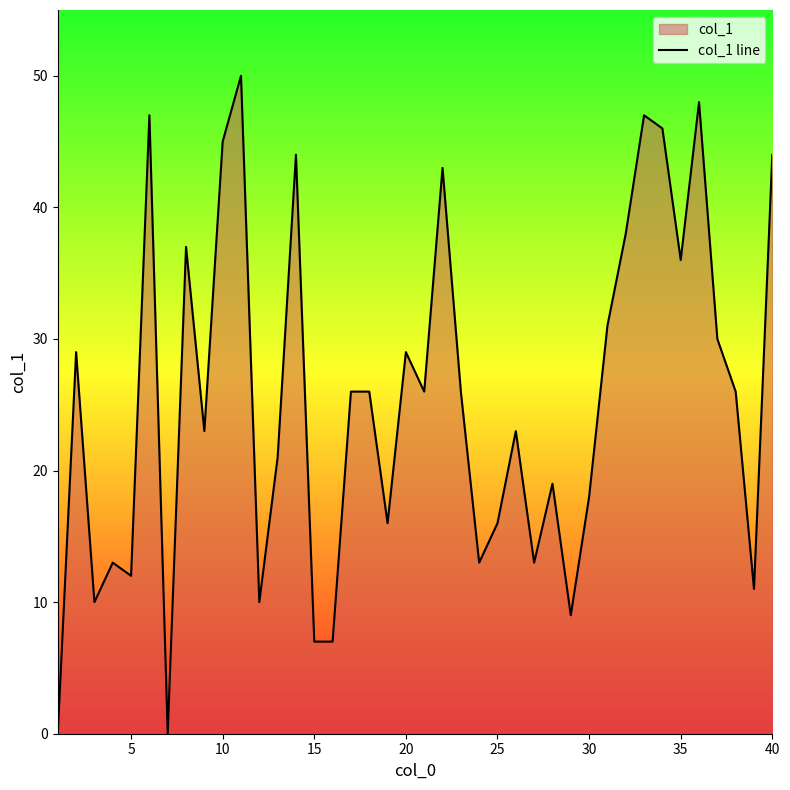

Reading left to right, extract all data points from this chart.

0	29	10	13	12	47	0	37	23	45	50	10	21	44	7	7	26	26	16	29	26	43	26	13	16	23	13	19	9	18	31	38	47	46	36	48	30	26	11	44